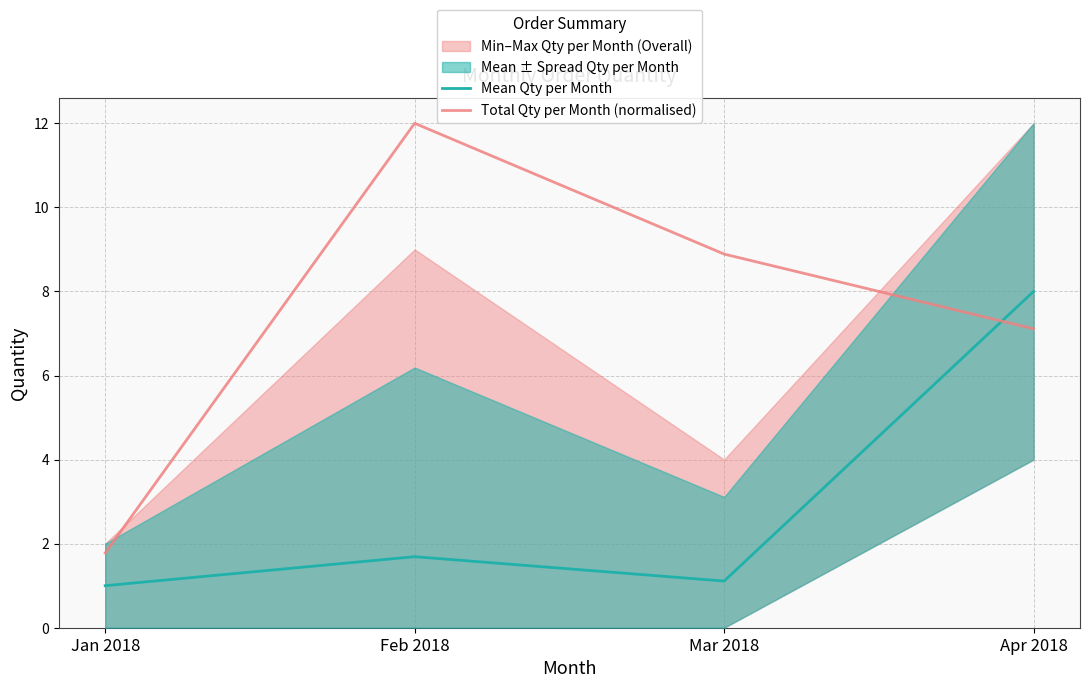

Which series has the largest total across all categories?

Total Qty per Month (normalised)